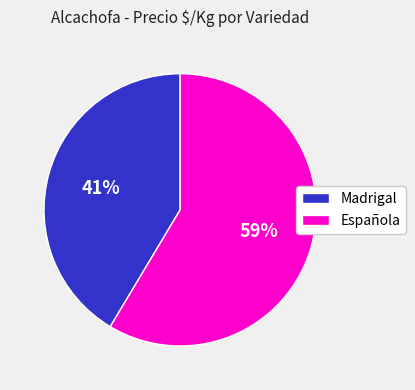

Rank the categories by value from lowest to highest.

Madrigal, Española